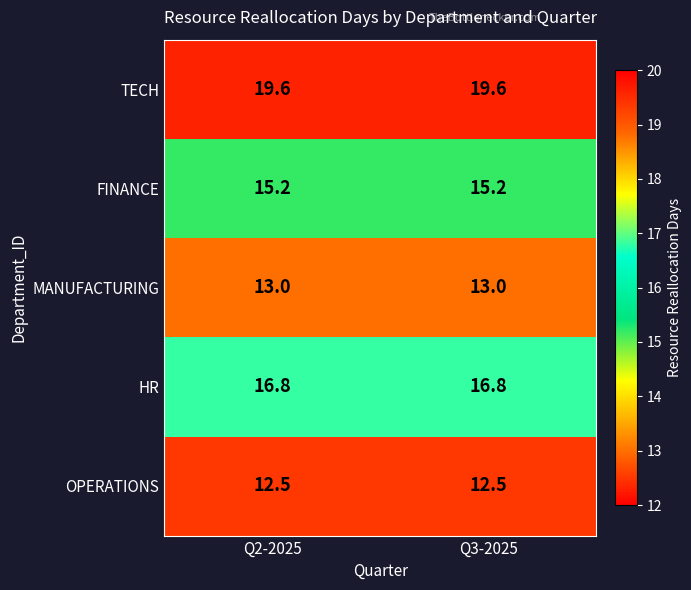

What is the maximum value shown in the chart?

19.6